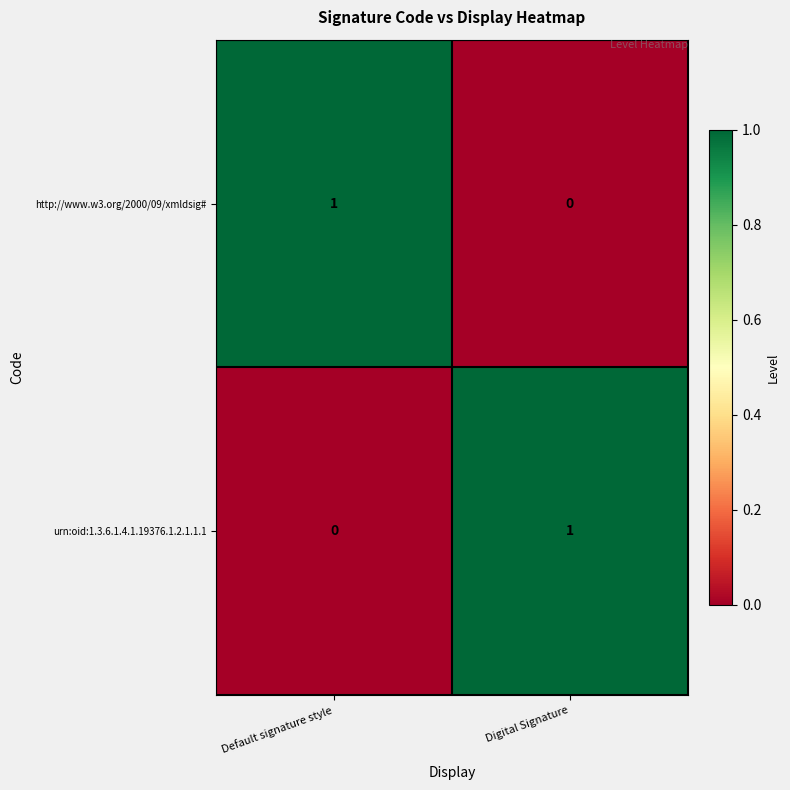

Where is http://www.w3.org/2000/09/xmldsig# nearest to the value 0?

Digital Signature